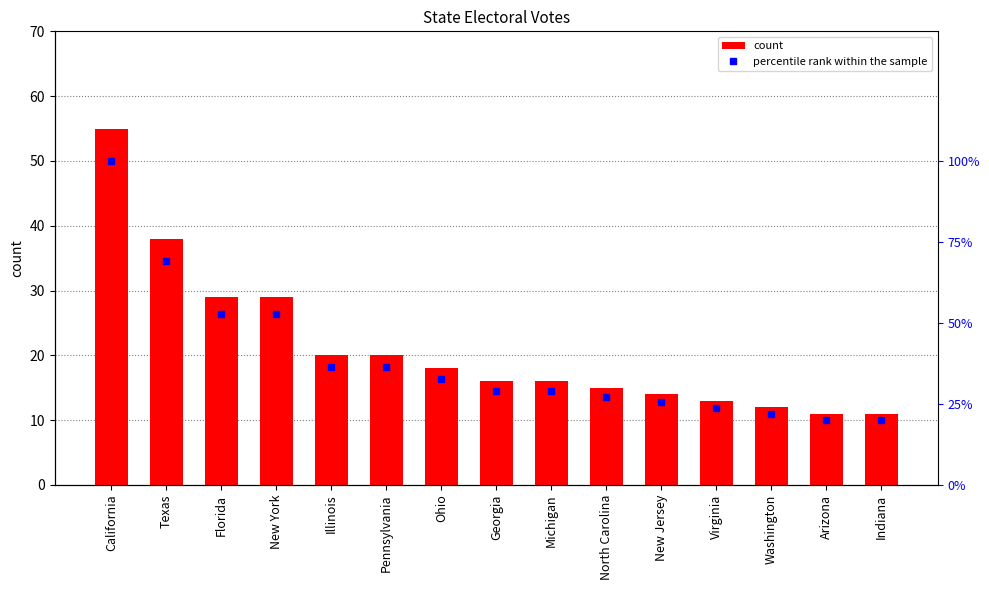

What is the value of the percentile rank within the sample bar at the 11th from the left?

25.5